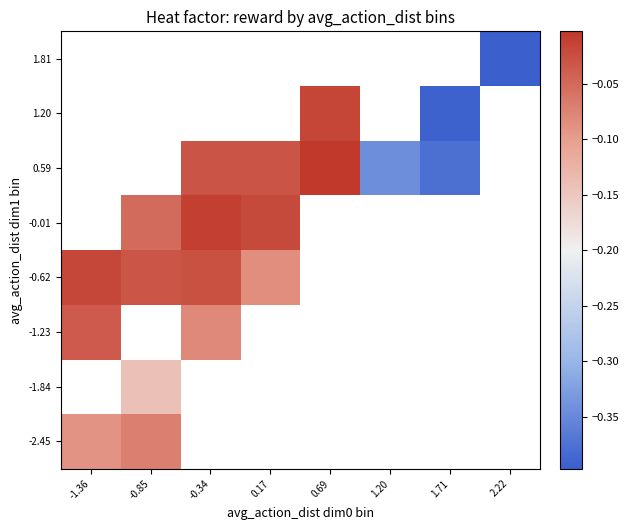

Which has a higher value, 0.17 or -0.34?

-0.34